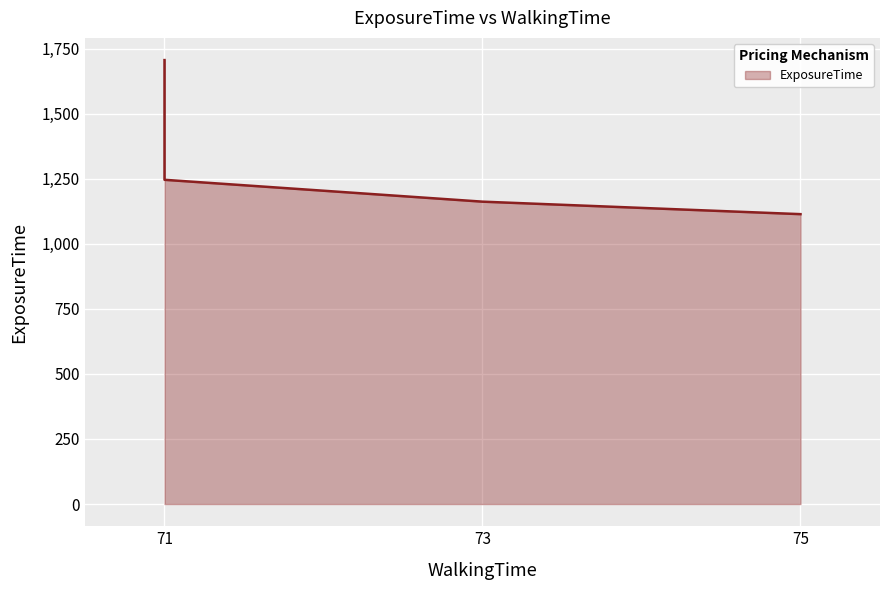

How many lines are shown in the chart?

1